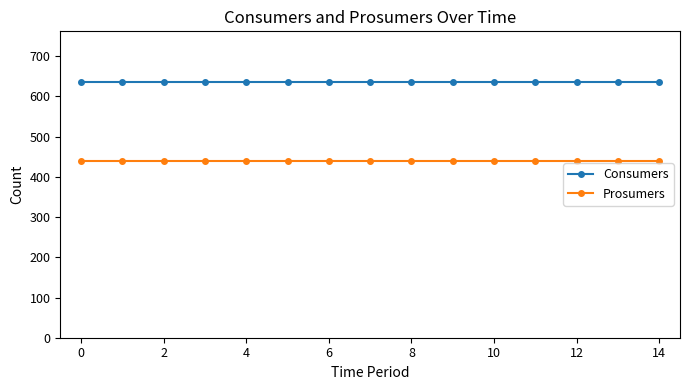

What is the maximum value shown in the chart?

635